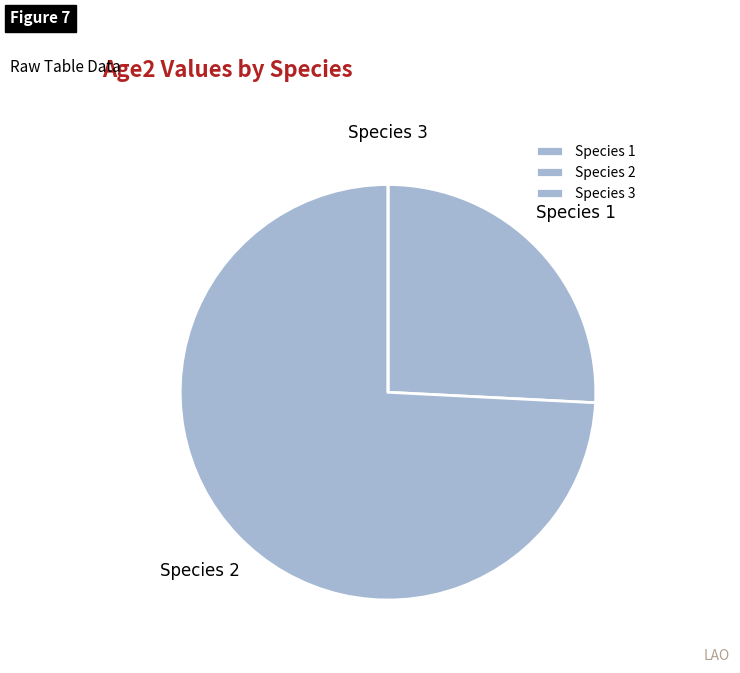

Which category has the biggest portion of the pie?

Species 2